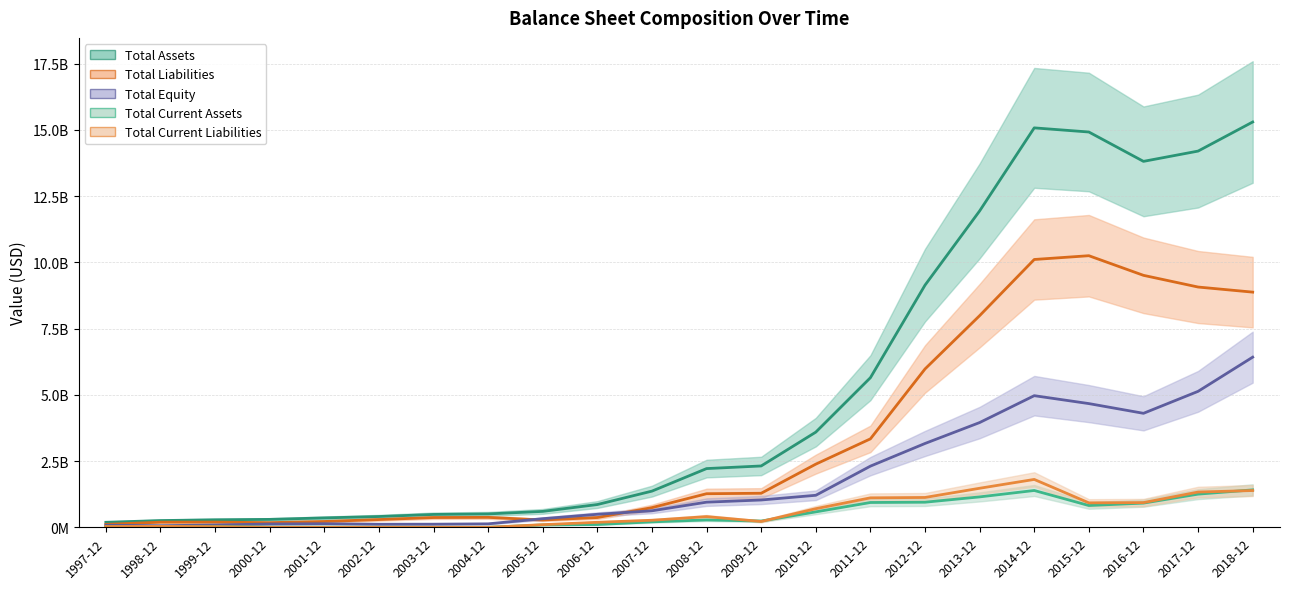

At which category does total_current_liabilities reach its first local valley?

2009-12